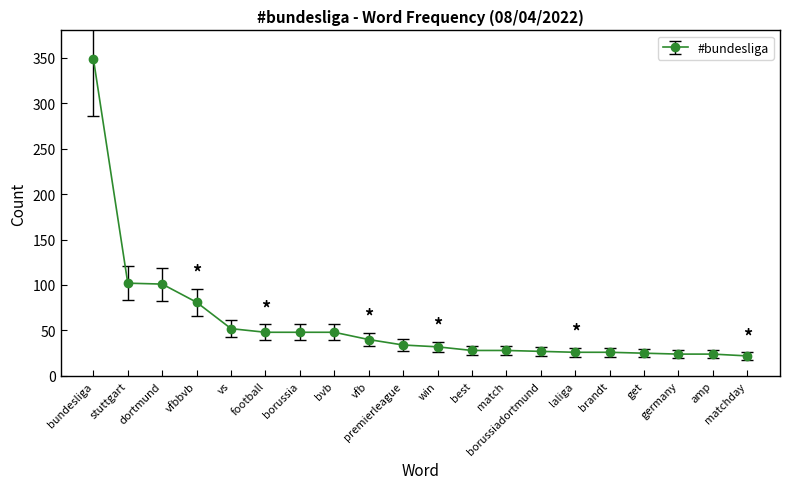

Where does the data first go above 34?

bundesliga